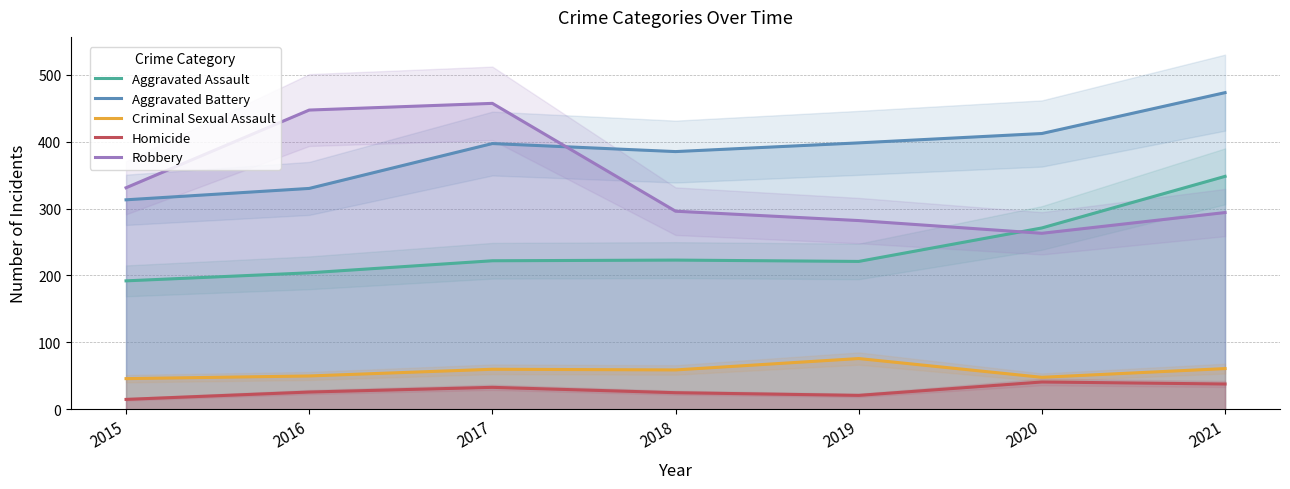

List the labels in order of Homicide value, largest first.

2020, 2021, 2017, 2016, 2018, 2019, 2015